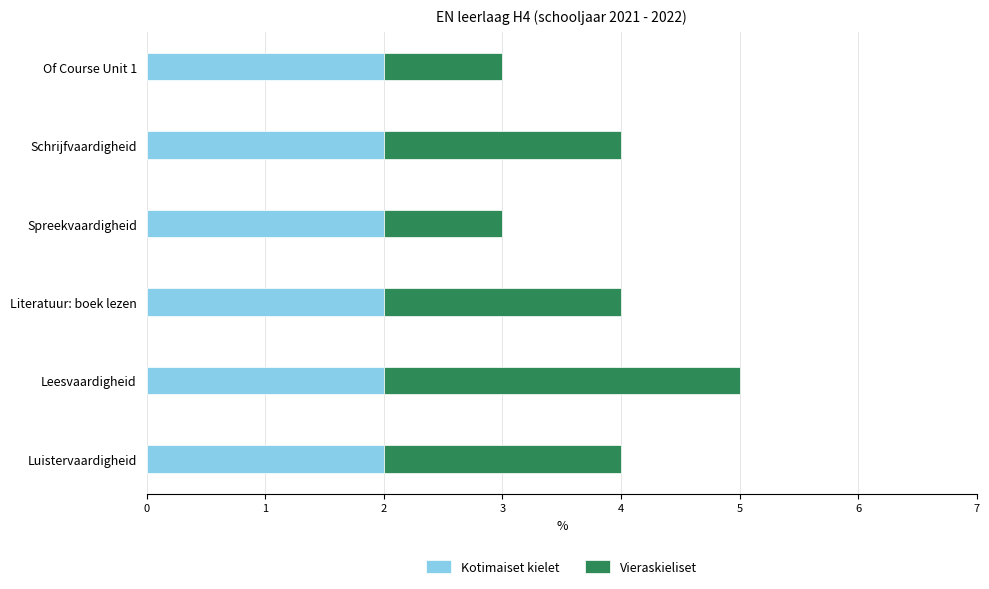

At which category is the sum across all series the highest?

Leesvaardigheid